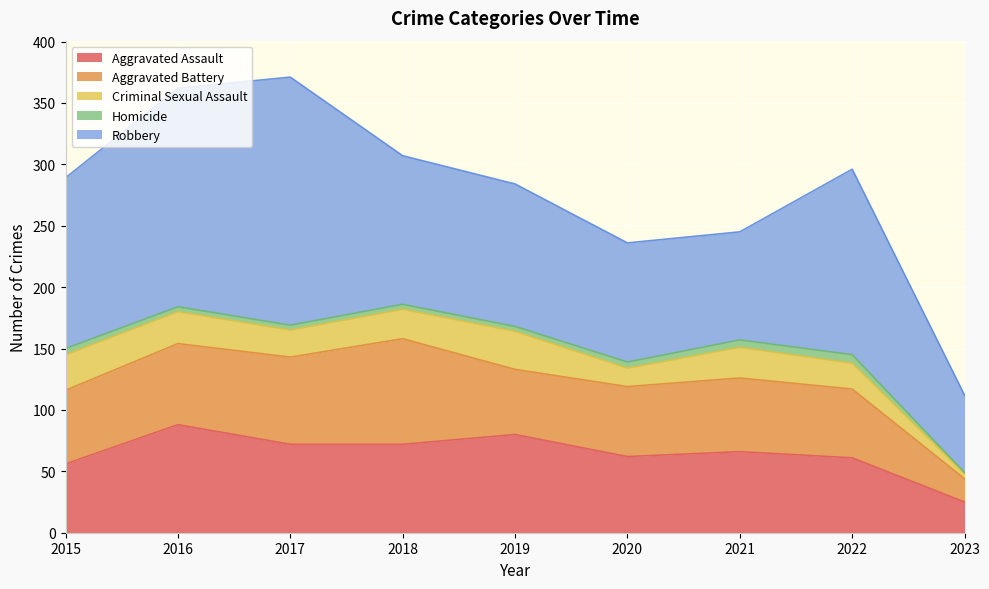

True or false: Criminal Sexual Assault and Aggravated Battery intersect in this chart.

False